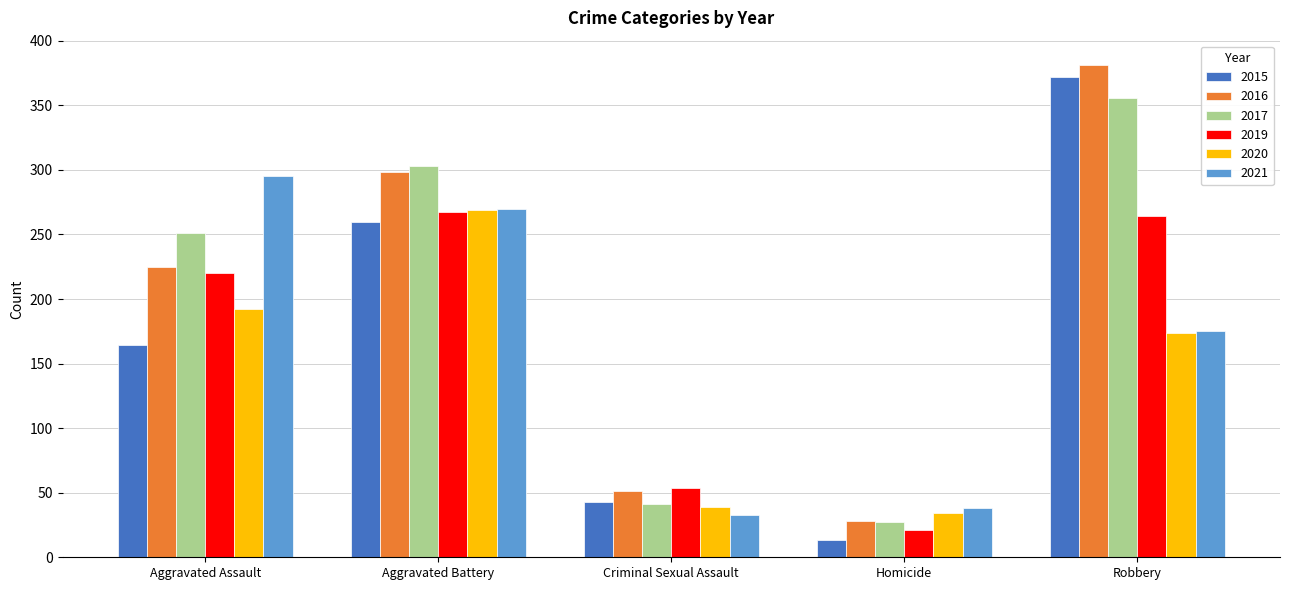

What is the maximum value for 2020?

269